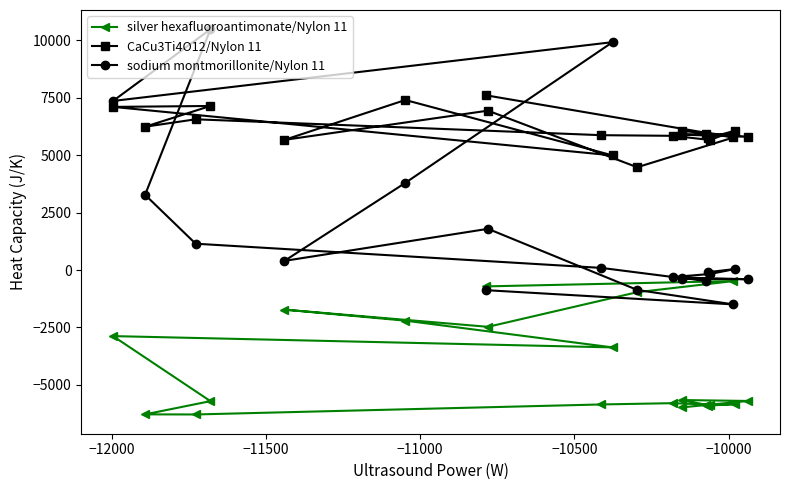

Is the value of sodium montmorillonite/Nylon 11 at −9500 greater than the value of silver hexafluoroantimonate/Nylon 11 at 13?

Yes